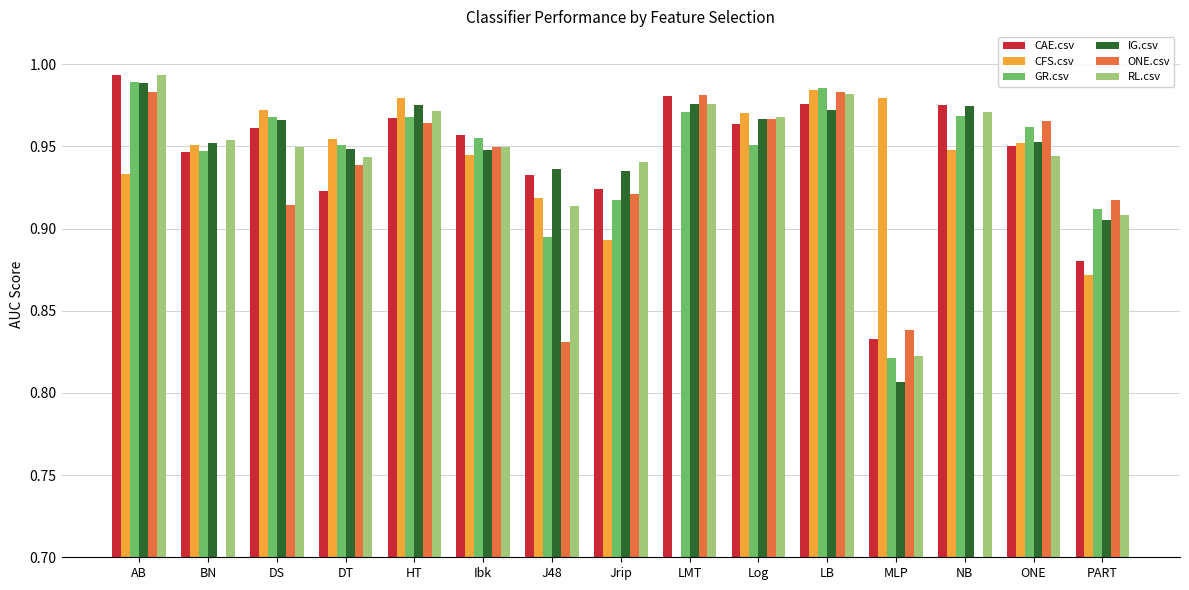

At which label is IG.csv closest to 0?

MLP